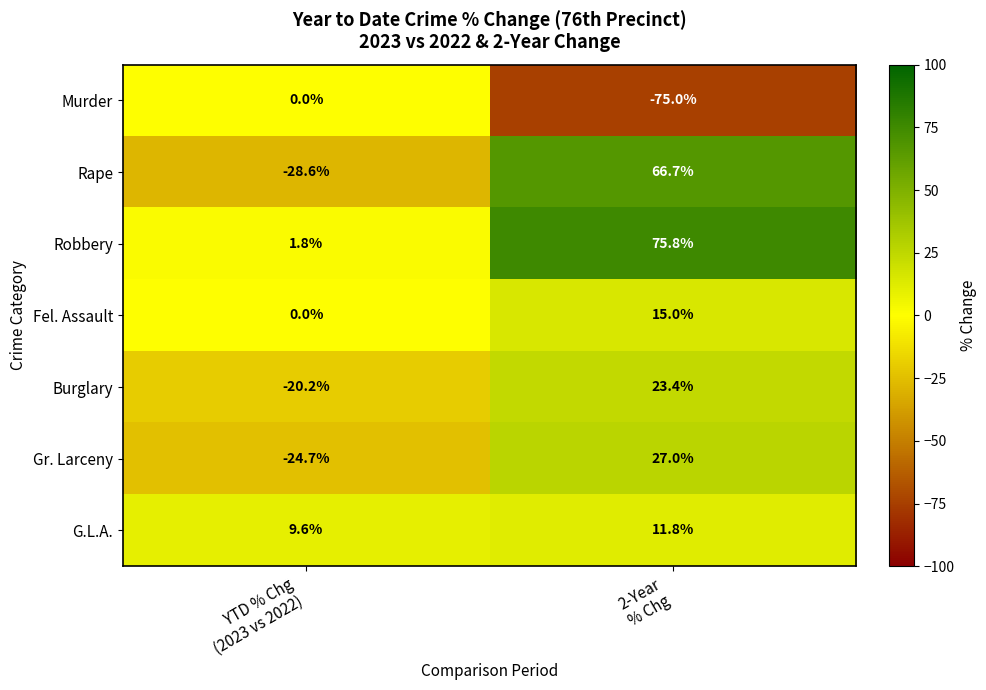

Reading left to right, extract all data points from this chart.

Murder: 0.0	-75.0
Rape: -28.6	66.7
Robbery: 1.8	75.8
Fel. Assault: 0.0	15.0
Burglary: -20.2	23.4
Gr. Larceny: -24.7	27.0
G.L.A.: 9.6	11.8